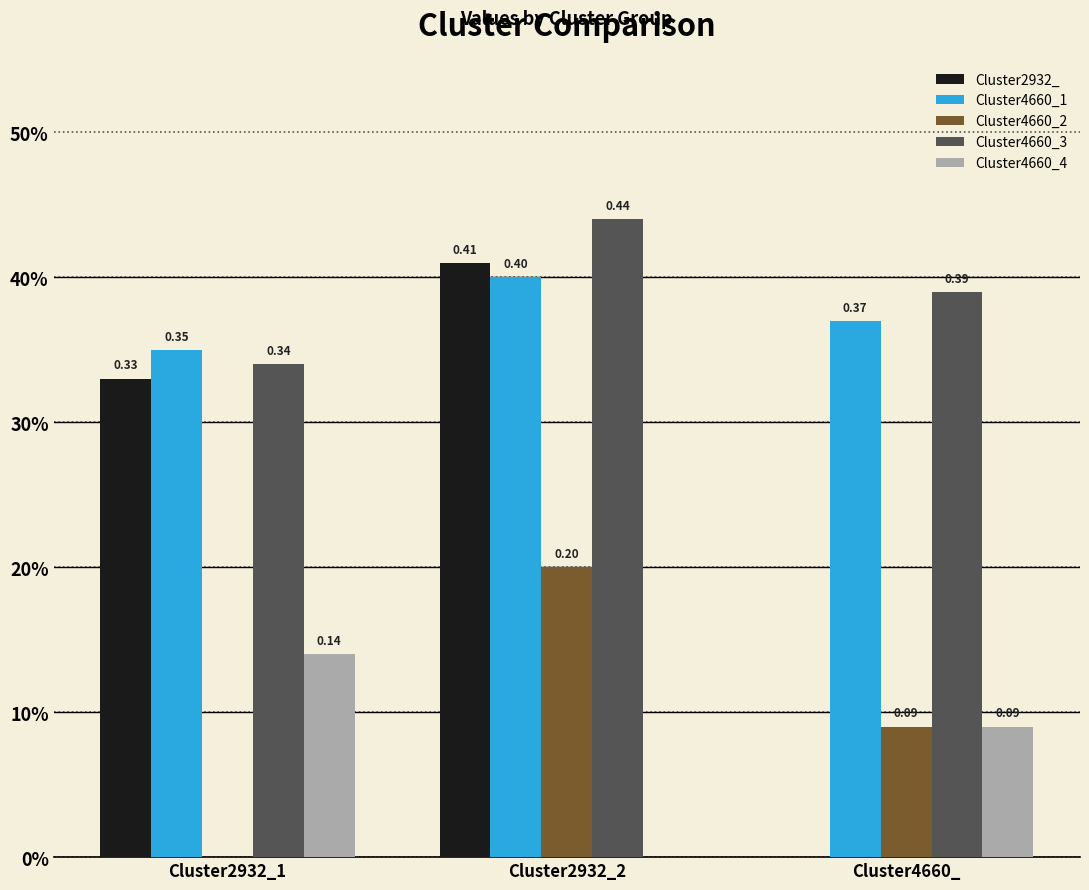

What are all the series names shown in the legend?

Cluster2932_, Cluster4660_1, Cluster4660_2, Cluster4660_3, Cluster4660_4